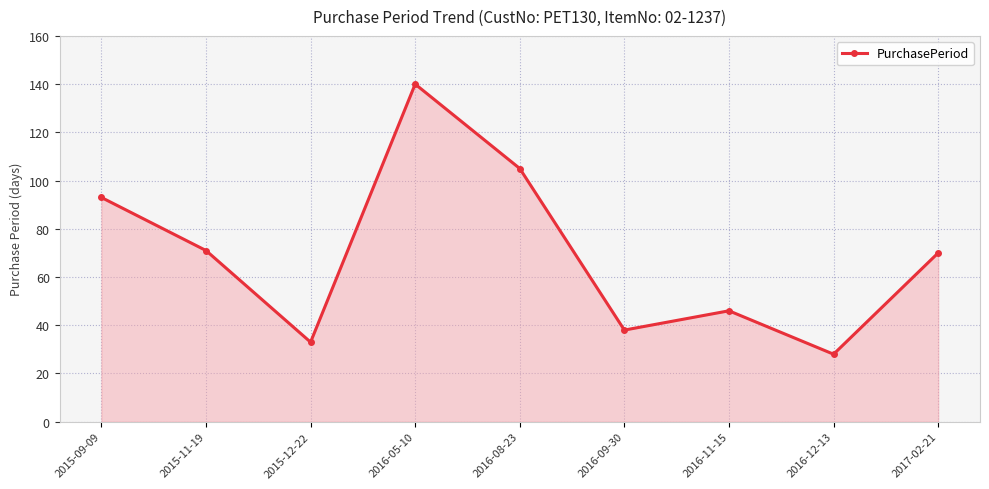

At which category does the data reach its first local valley?

2015-12-22